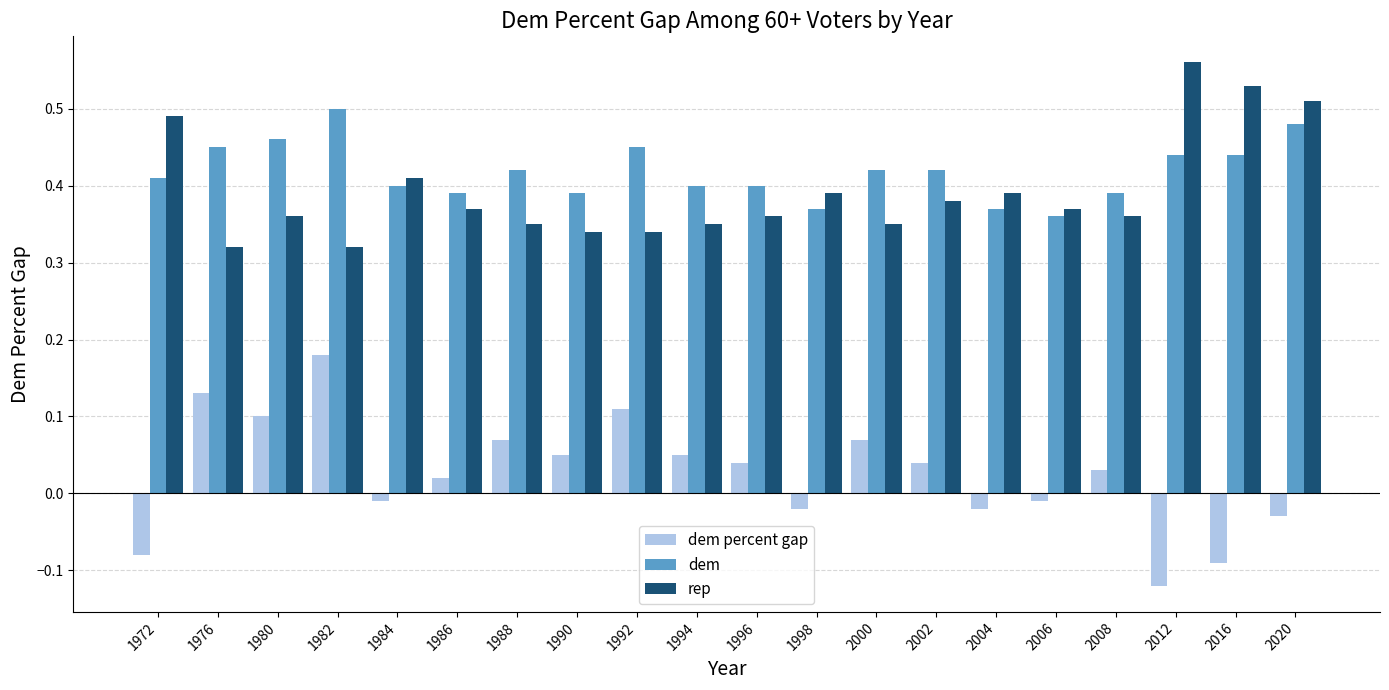

At which label does dem reach its peak?

1982